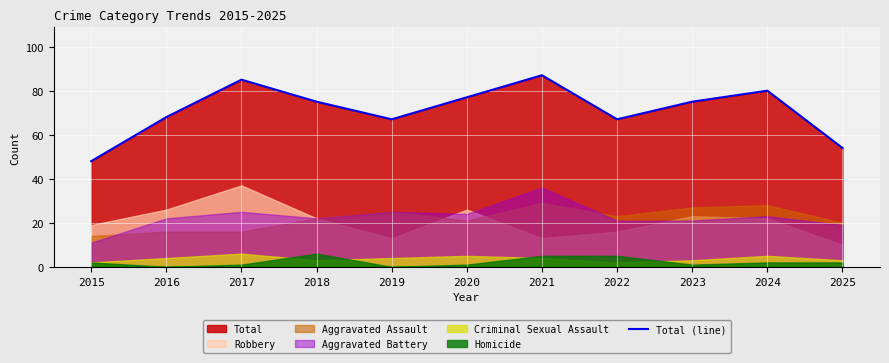

Which has a higher value, 2015 or 2016?

2016